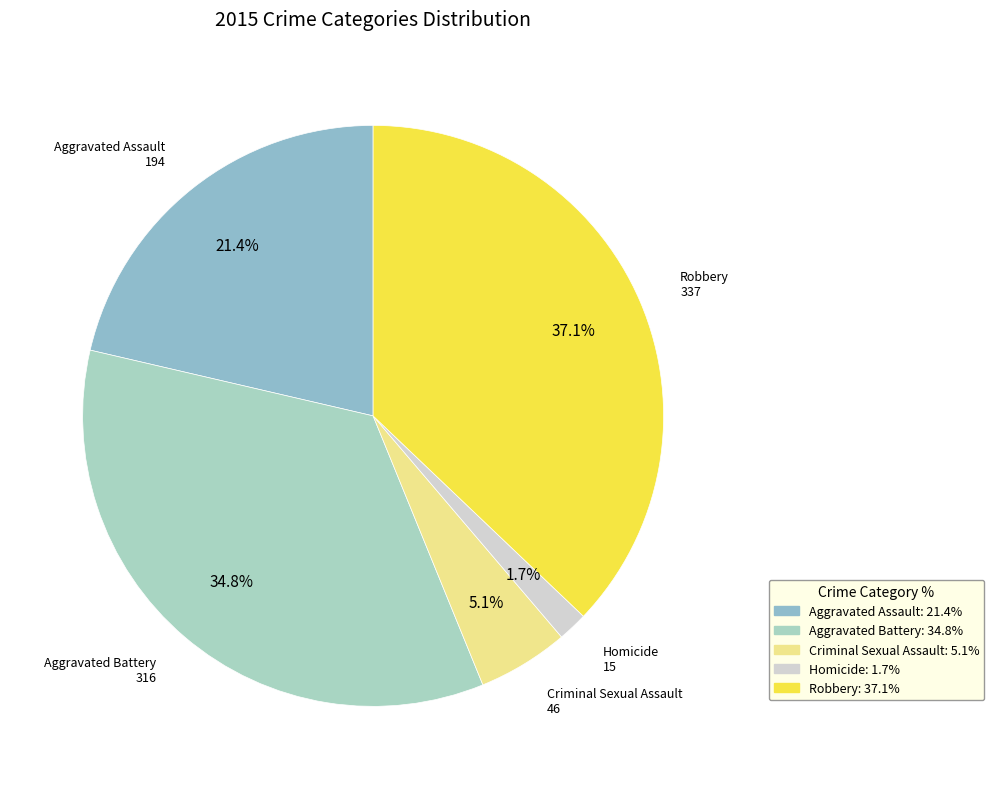

Is the sum of Homicide and Robbery greater than half?

No